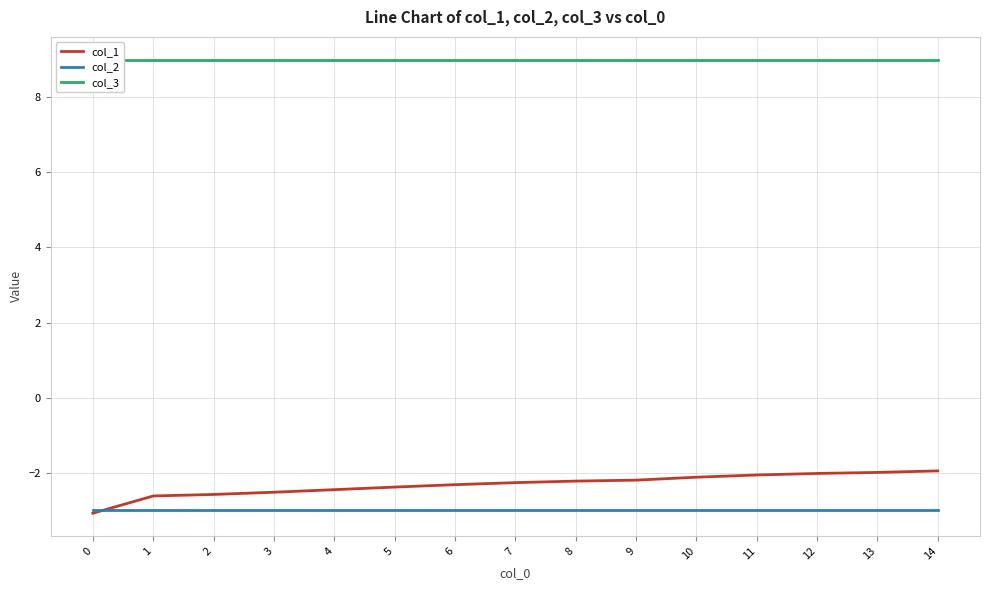

How many series are shown in this chart?

3